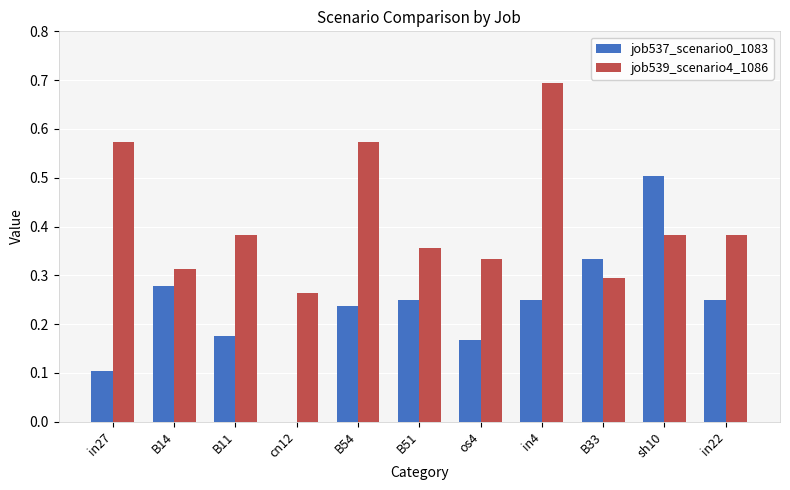

Which series changed the most between B51 and os4?

job537_scenario0_1083